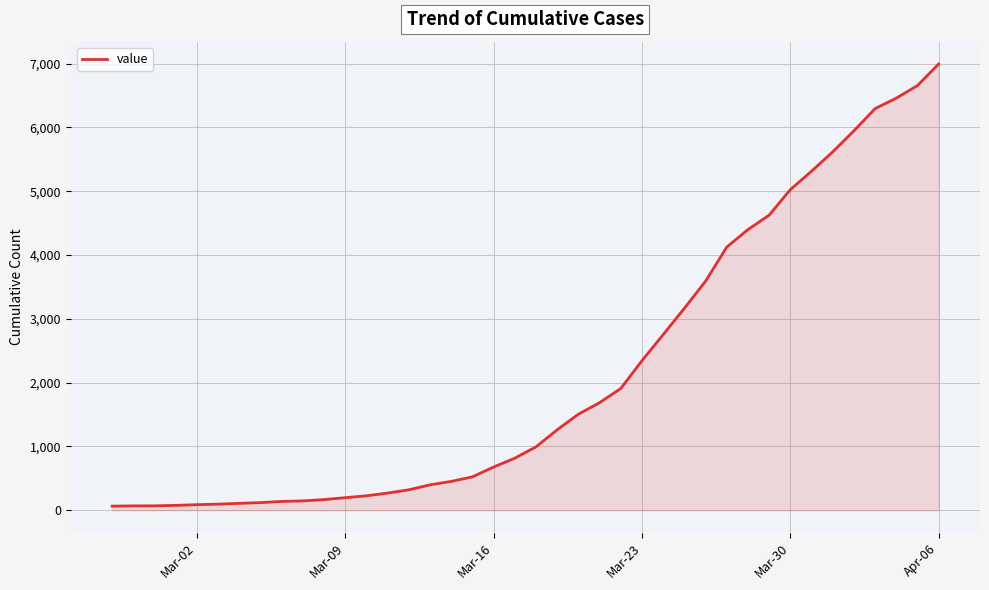

How many lines are shown in the chart?

1